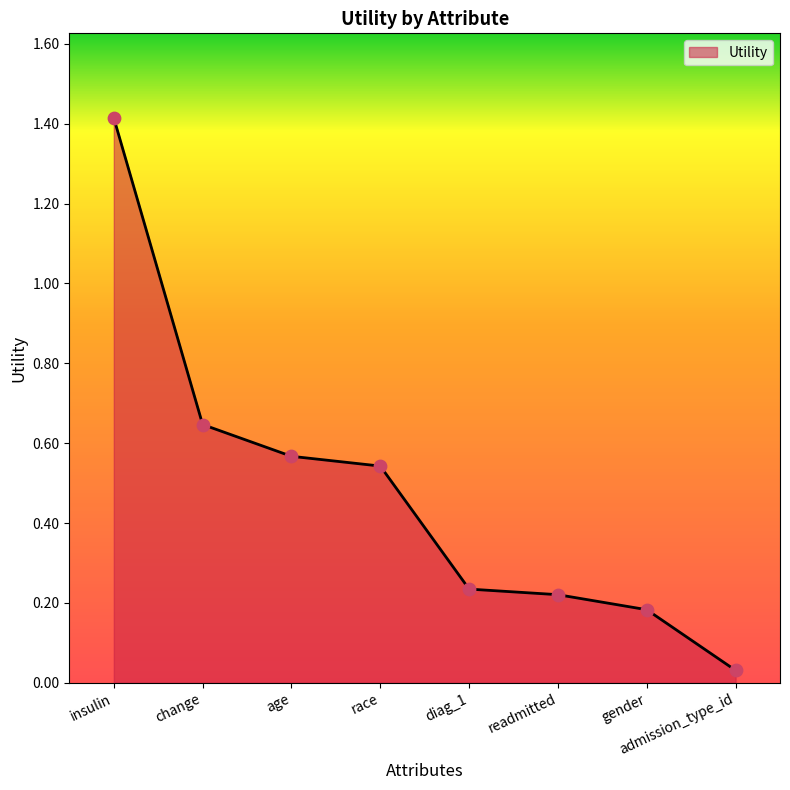

Between diag_1 and change, which is larger?

change